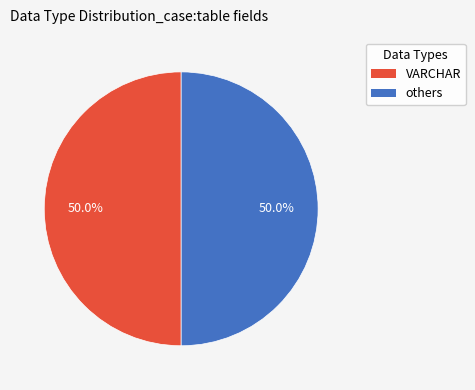

What is the ratio of the value at VARCHAR to the value at others?

1.0